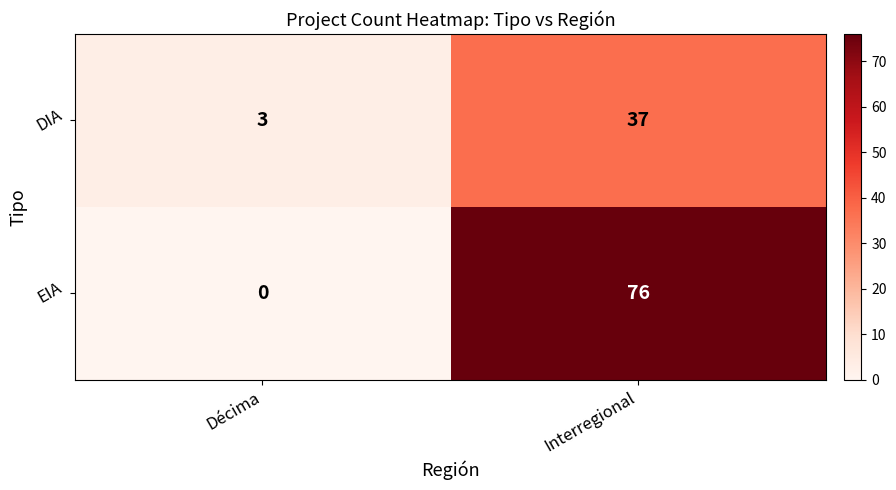

Which series has the widest spread of values?

EIA